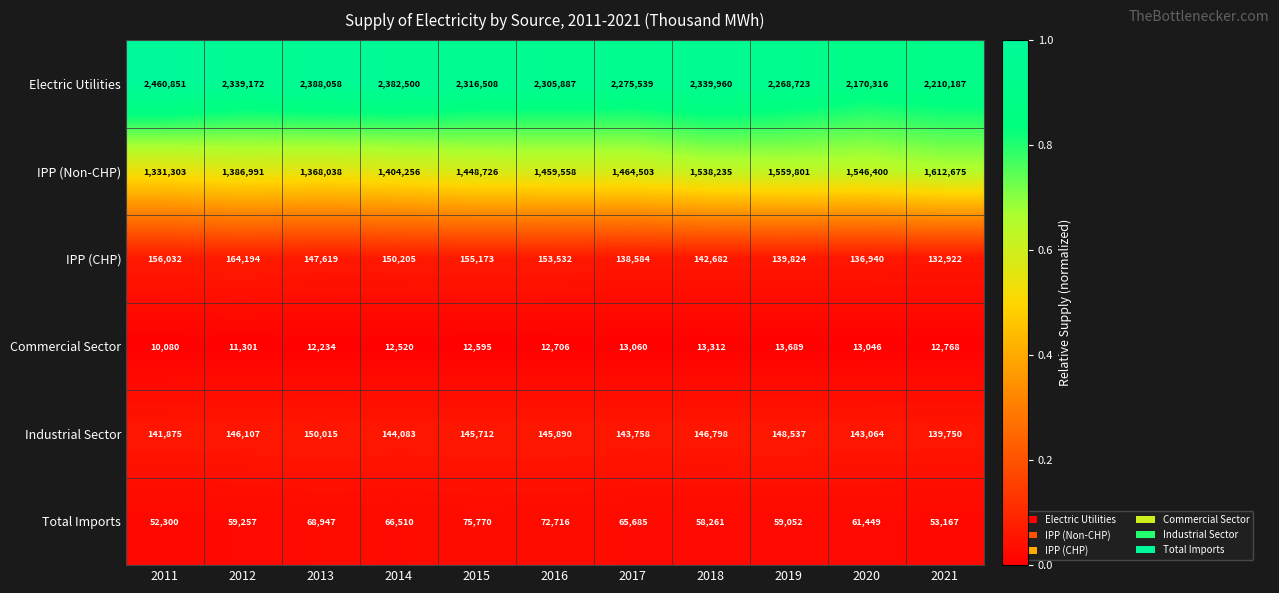

At which category is the sum across all series the highest?

2018